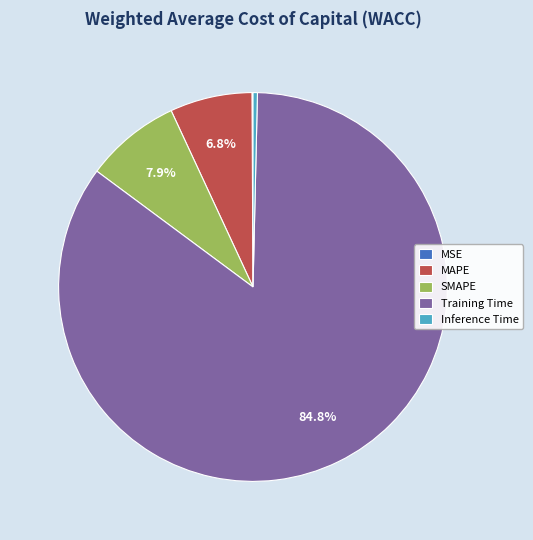

Between Inference Time and SMAPE, which is larger?

SMAPE